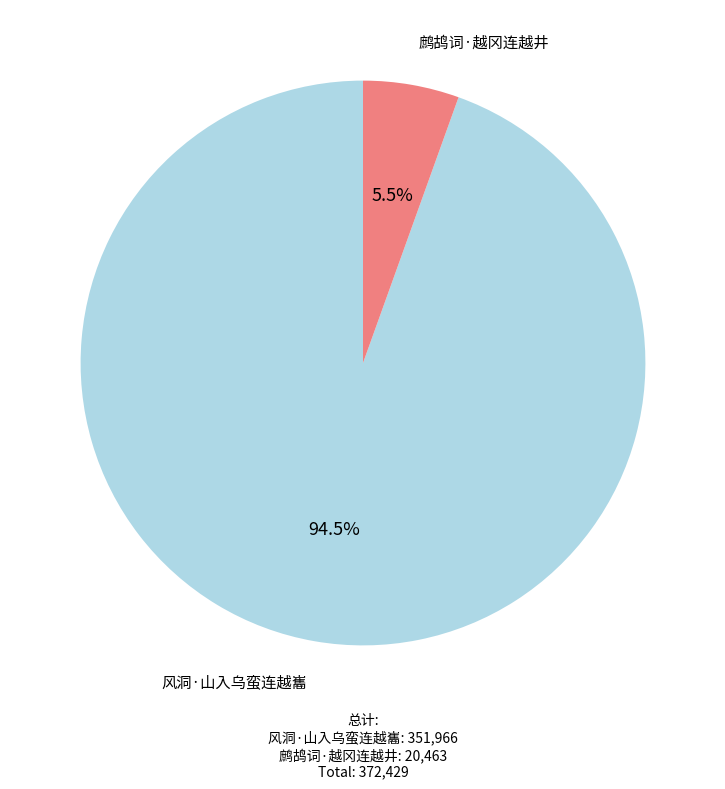

Do 鹧鸪词·越冈连越井 and 风洞·山入乌蛮连越巂 together represent more than half of the pie?

Yes